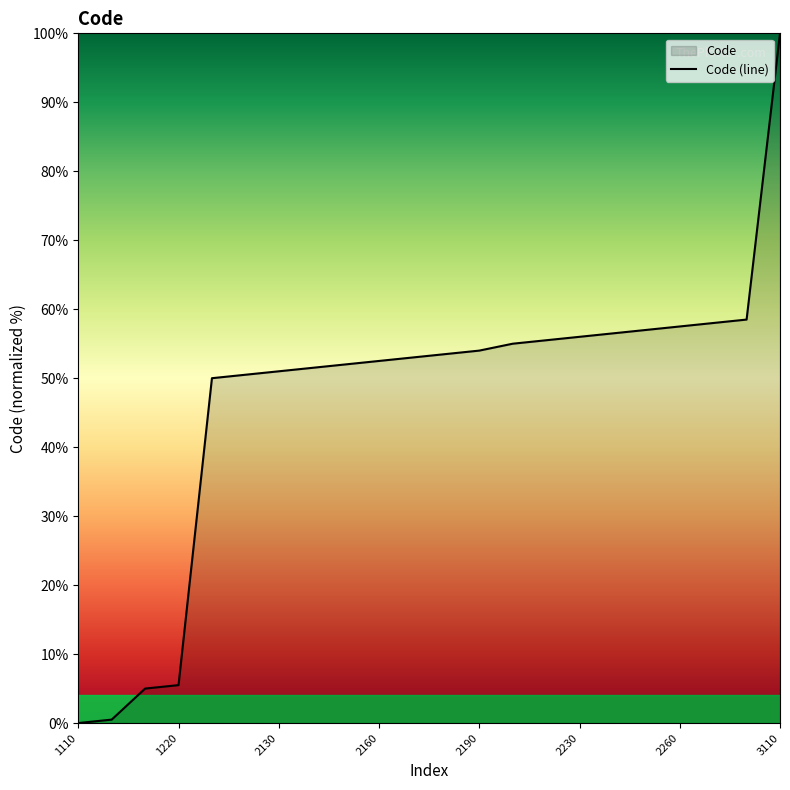

Rank the categories by value from highest to lowest.

3110, 2280, 2270, 2260, 2250, 2240, 2230, 2220, 2210, 2190, 2180, 2170, 2160, 2150, 2140, 2130, 2120, 2110, 1220, 1210, 1120, 1110